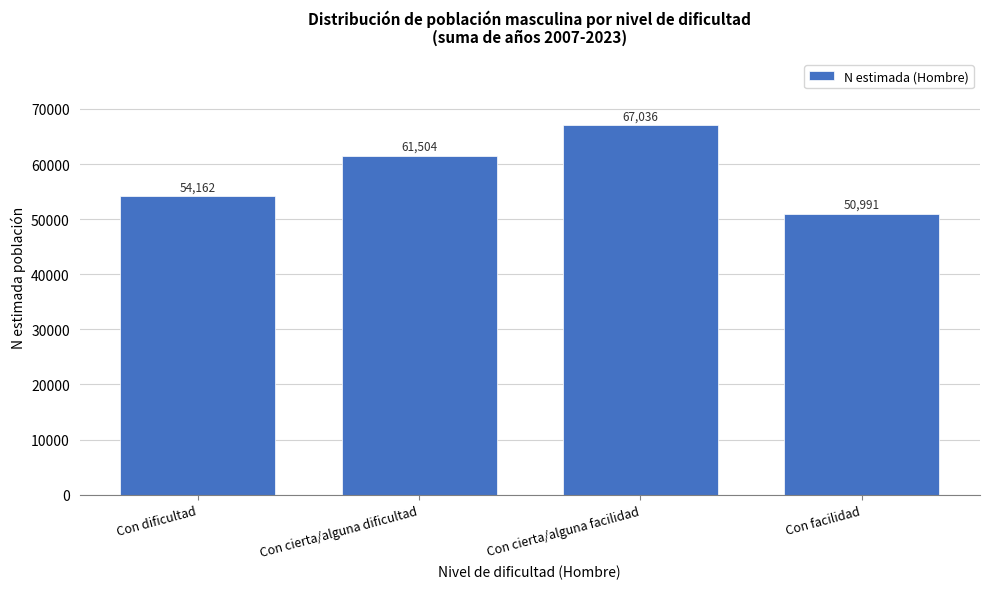

Reading left to right, extract all data points from this chart.

Con dificultad=54162	Con cierta/alguna dificultad=61504	Con cierta/alguna facilidad=67036	Con facilidad=50991